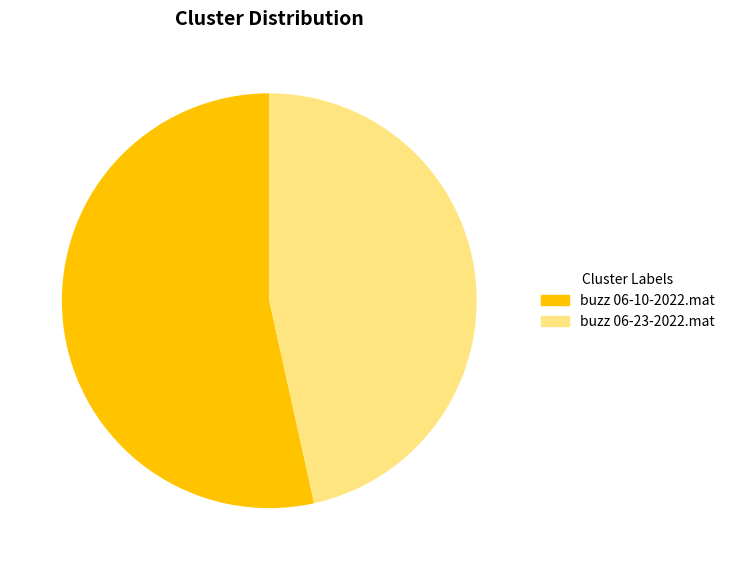

Rank the categories by value from highest to lowest.

buzz 06-10-2022.mat, buzz 06-23-2022.mat